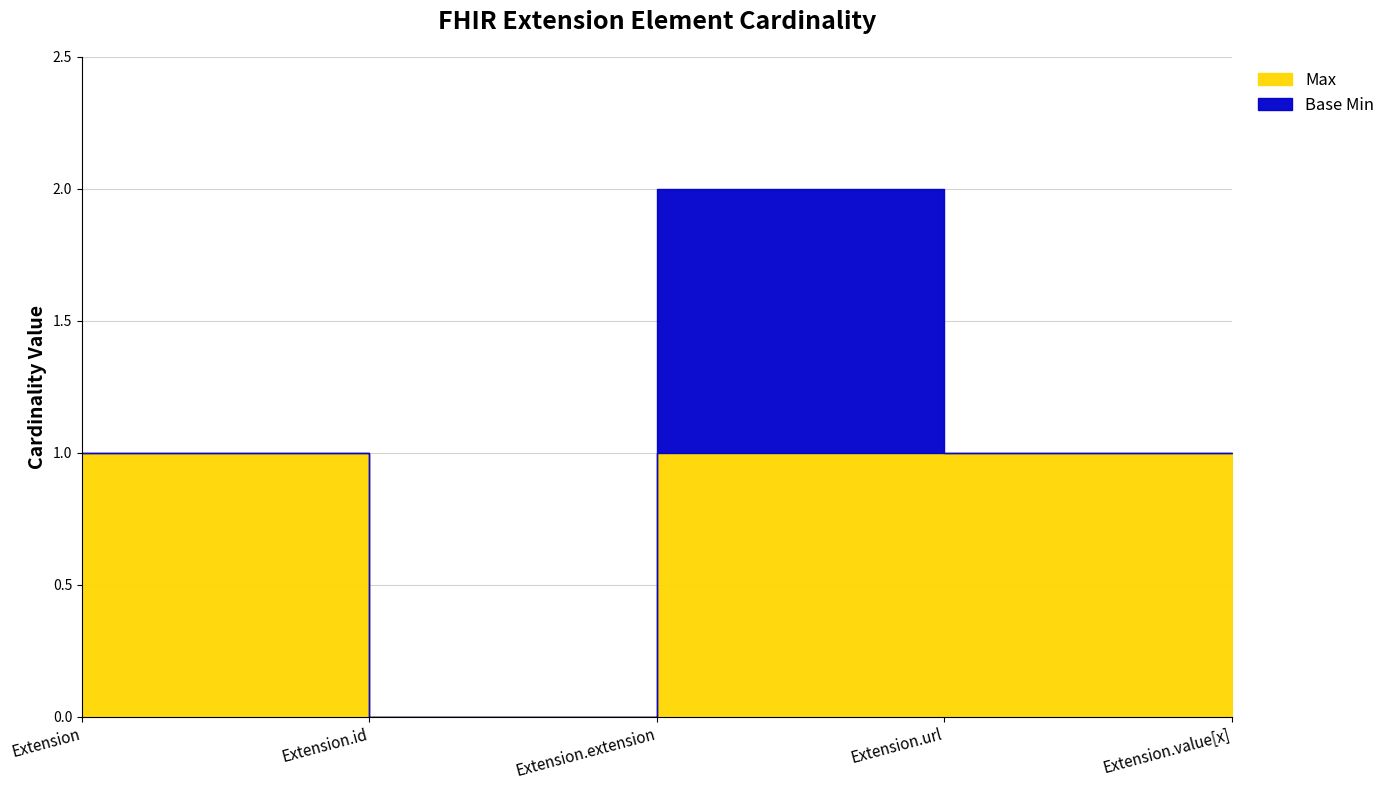

True or false: Max has more than 2 interior local peaks.

False